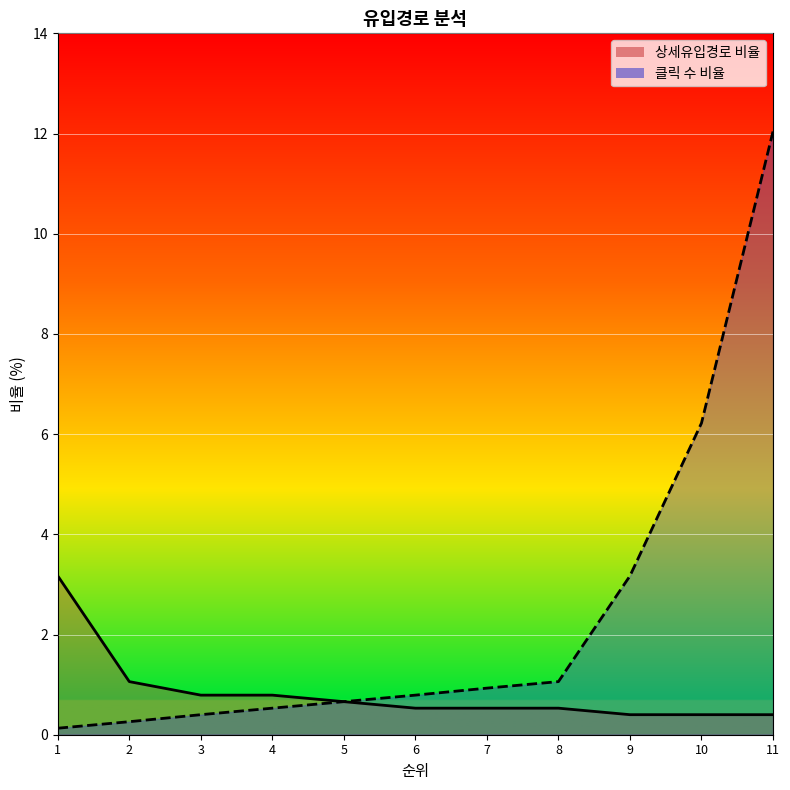

True or false: 클릭 수 비율 has more than 1 points higher than both neighbors.

False